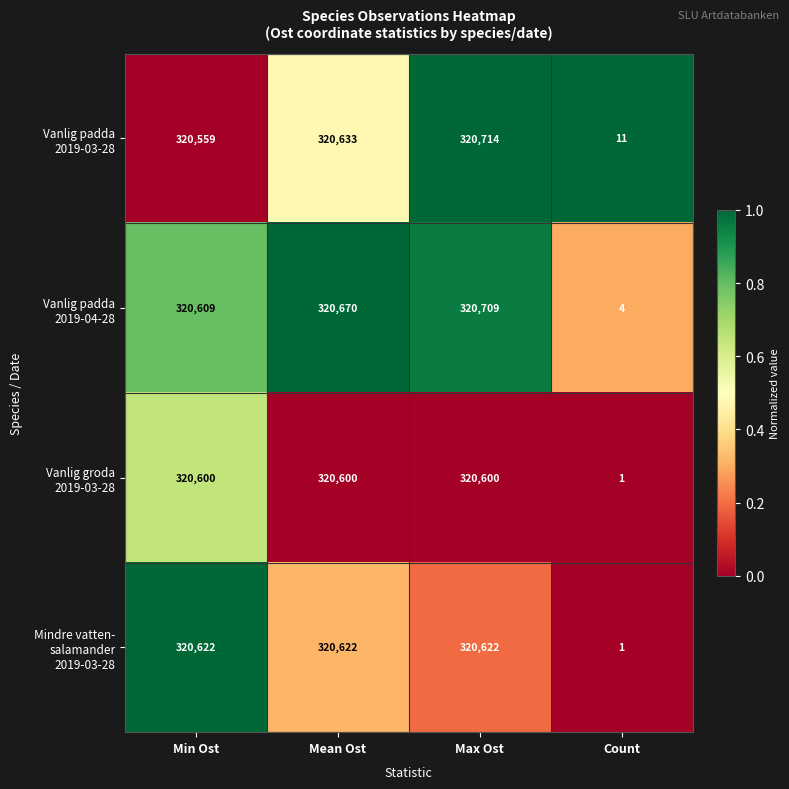

Which label corresponds to the smallest value in the chart?

Count